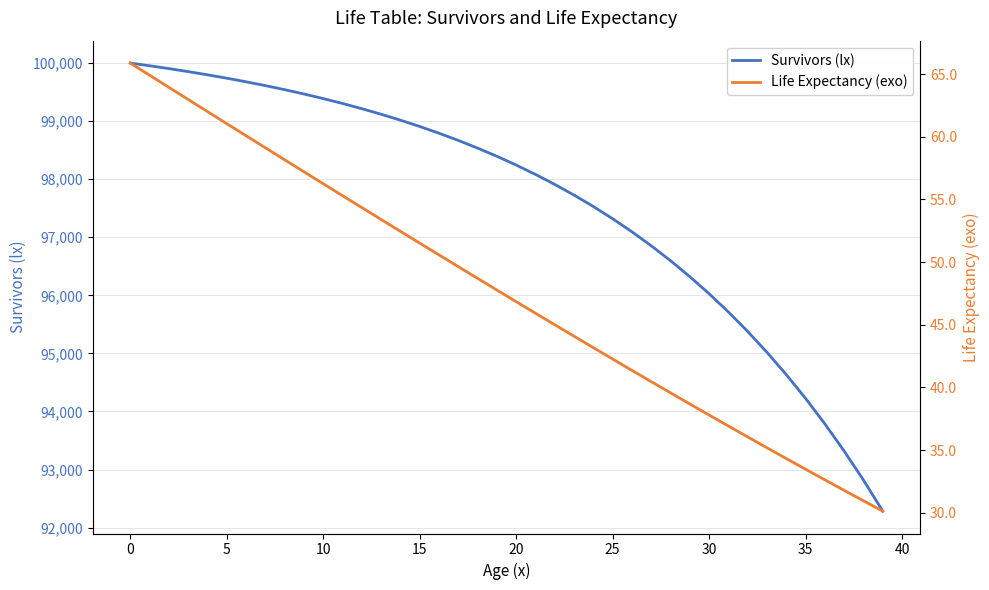

Which series changed the most between 18 and 34?

Survivors (lx)